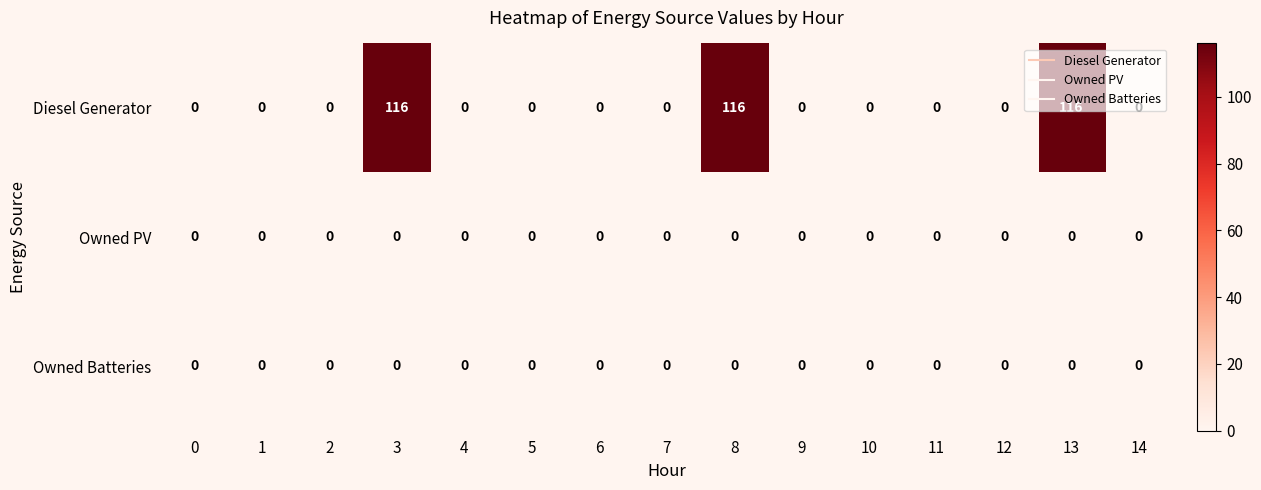

What is the difference between the maximum and minimum values in the Diesel Generator series?

116